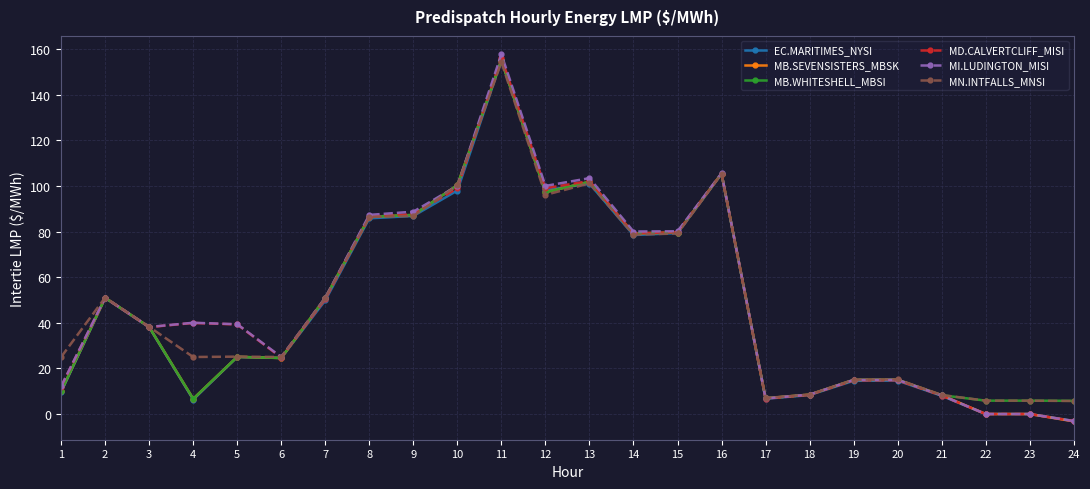

Is this an area chart (filled region under the line)?

No